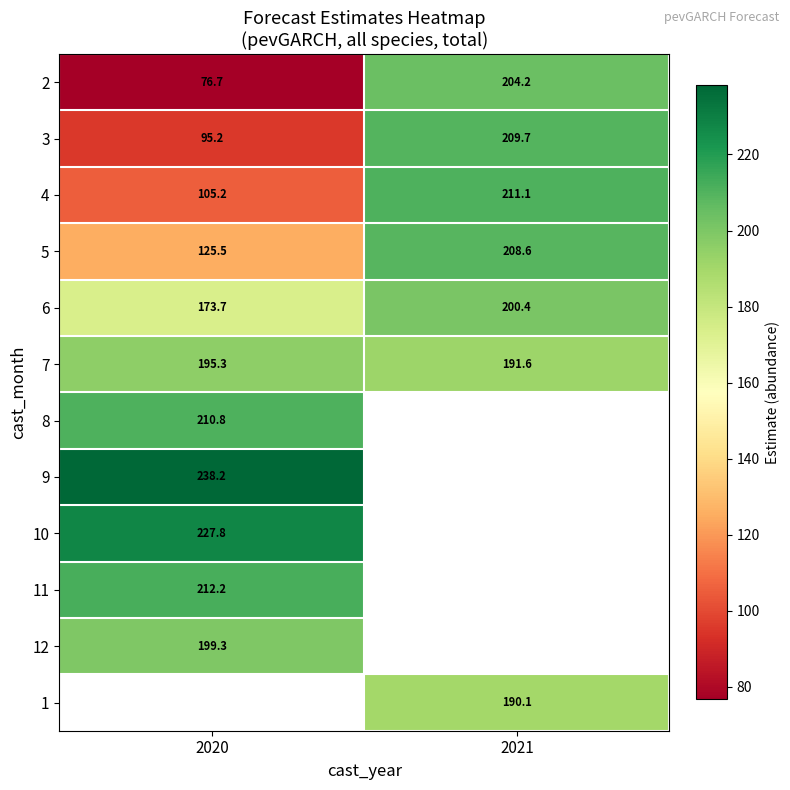

True or false: 2 has a value of 204.2 at 2021.

True